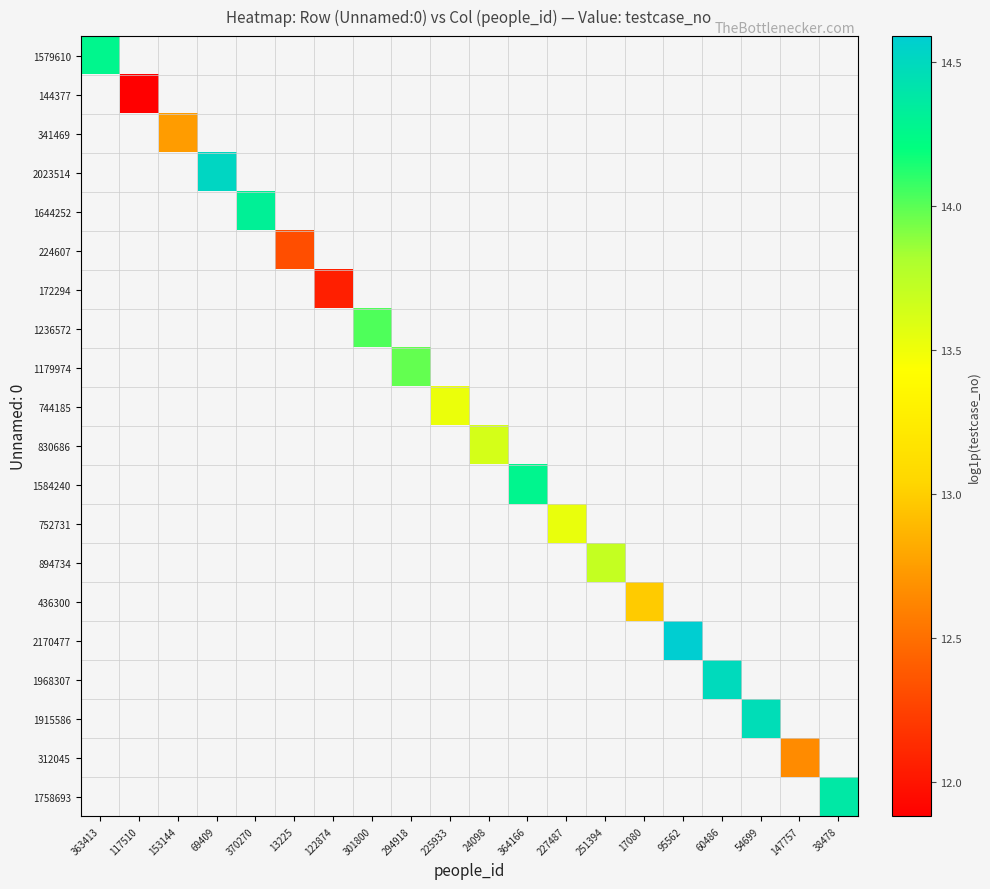

Reading left to right, extract all data points from this chart.

1579610: 363413=14.3	117510=0.0	153144=0.0	69409=0.0	370270=0.0	13225=0.0	122874=0.0	301800=0.0	294918=0.0	225933=0.0	24098=0.0	364166=0.0	227487=0.0	251394=0.0	17080=0.0	95562=0.0	60486=0.0	54699=0.0	147757=0.0	38478=0.0
144377: 363413=0.0	117510=11.9	153144=0.0	69409=0.0	370270=0.0	13225=0.0	122874=0.0	301800=0.0	294918=0.0	225933=0.0	24098=0.0	364166=0.0	227487=0.0	251394=0.0	17080=0.0	95562=0.0	60486=0.0	54699=0.0	147757=0.0	38478=0.0
341469: 363413=0.0	117510=0.0	153144=12.7	69409=0.0	370270=0.0	13225=0.0	122874=0.0	301800=0.0	294918=0.0	225933=0.0	24098=0.0	364166=0.0	227487=0.0	251394=0.0	17080=0.0	95562=0.0	60486=0.0	54699=0.0	147757=0.0	38478=0.0
2023514: 363413=0.0	117510=0.0	153144=0.0	69409=14.5	370270=0.0	13225=0.0	122874=0.0	301800=0.0	294918=0.0	225933=0.0	24098=0.0	364166=0.0	227487=0.0	251394=0.0	17080=0.0	95562=0.0	60486=0.0	54699=0.0	147757=0.0	38478=0.0
1644252: 363413=0.0	117510=0.0	153144=0.0	69409=0.0	370270=14.3	13225=0.0	122874=0.0	301800=0.0	294918=0.0	225933=0.0	24098=0.0	364166=0.0	227487=0.0	251394=0.0	17080=0.0	95562=0.0	60486=0.0	54699=0.0	147757=0.0	38478=0.0
224607: 363413=0.0	117510=0.0	153144=0.0	69409=0.0	370270=0.0	13225=12.3	122874=0.0	301800=0.0	294918=0.0	225933=0.0	24098=0.0	364166=0.0	227487=0.0	251394=0.0	17080=0.0	95562=0.0	60486=0.0	54699=0.0	147757=0.0	38478=0.0
172294: 363413=0.0	117510=0.0	153144=0.0	69409=0.0	370270=0.0	13225=0.0	122874=12.1	301800=0.0	294918=0.0	225933=0.0	24098=0.0	364166=0.0	227487=0.0	251394=0.0	17080=0.0	95562=0.0	60486=0.0	54699=0.0	147757=0.0	38478=0.0
1236572: 363413=0.0	117510=0.0	153144=0.0	69409=0.0	370270=0.0	13225=0.0	122874=0.0	301800=14.0	294918=0.0	225933=0.0	24098=0.0	364166=0.0	227487=0.0	251394=0.0	17080=0.0	95562=0.0	60486=0.0	54699=0.0	147757=0.0	38478=0.0
1179974: 363413=0.0	117510=0.0	153144=0.0	69409=0.0	370270=0.0	13225=0.0	122874=0.0	301800=0.0	294918=14.0	225933=0.0	24098=0.0	364166=0.0	227487=0.0	251394=0.0	17080=0.0	95562=0.0	60486=0.0	54699=0.0	147757=0.0	38478=0.0
744185: 363413=0.0	117510=0.0	153144=0.0	69409=0.0	370270=0.0	13225=0.0	122874=0.0	301800=0.0	294918=0.0	225933=13.5	24098=0.0	364166=0.0	227487=0.0	251394=0.0	17080=0.0	95562=0.0	60486=0.0	54699=0.0	147757=0.0	38478=0.0
830686: 363413=0.0	117510=0.0	153144=0.0	69409=0.0	370270=0.0	13225=0.0	122874=0.0	301800=0.0	294918=0.0	225933=0.0	24098=13.6	364166=0.0	227487=0.0	251394=0.0	17080=0.0	95562=0.0	60486=0.0	54699=0.0	147757=0.0	38478=0.0
1584240: 363413=0.0	117510=0.0	153144=0.0	69409=0.0	370270=0.0	13225=0.0	122874=0.0	301800=0.0	294918=0.0	225933=0.0	24098=0.0	364166=14.3	227487=0.0	251394=0.0	17080=0.0	95562=0.0	60486=0.0	54699=0.0	147757=0.0	38478=0.0
752731: 363413=0.0	117510=0.0	153144=0.0	69409=0.0	370270=0.0	13225=0.0	122874=0.0	301800=0.0	294918=0.0	225933=0.0	24098=0.0	364166=0.0	227487=13.5	251394=0.0	17080=0.0	95562=0.0	60486=0.0	54699=0.0	147757=0.0	38478=0.0
894734: 363413=0.0	117510=0.0	153144=0.0	69409=0.0	370270=0.0	13225=0.0	122874=0.0	301800=0.0	294918=0.0	225933=0.0	24098=0.0	364166=0.0	227487=0.0	251394=13.7	17080=0.0	95562=0.0	60486=0.0	54699=0.0	147757=0.0	38478=0.0
436300: 363413=0.0	117510=0.0	153144=0.0	69409=0.0	370270=0.0	13225=0.0	122874=0.0	301800=0.0	294918=0.0	225933=0.0	24098=0.0	364166=0.0	227487=0.0	251394=0.0	17080=13.0	95562=0.0	60486=0.0	54699=0.0	147757=0.0	38478=0.0
2170477: 363413=0.0	117510=0.0	153144=0.0	69409=0.0	370270=0.0	13225=0.0	122874=0.0	301800=0.0	294918=0.0	225933=0.0	24098=0.0	364166=0.0	227487=0.0	251394=0.0	17080=0.0	95562=14.6	60486=0.0	54699=0.0	147757=0.0	38478=0.0
1968307: 363413=0.0	117510=0.0	153144=0.0	69409=0.0	370270=0.0	13225=0.0	122874=0.0	301800=0.0	294918=0.0	225933=0.0	24098=0.0	364166=0.0	227487=0.0	251394=0.0	17080=0.0	95562=0.0	60486=14.5	54699=0.0	147757=0.0	38478=0.0
1915586: 363413=0.0	117510=0.0	153144=0.0	69409=0.0	370270=0.0	13225=0.0	122874=0.0	301800=0.0	294918=0.0	225933=0.0	24098=0.0	364166=0.0	227487=0.0	251394=0.0	17080=0.0	95562=0.0	60486=0.0	54699=14.5	147757=0.0	38478=0.0
312045: 363413=0.0	117510=0.0	153144=0.0	69409=0.0	370270=0.0	13225=0.0	122874=0.0	301800=0.0	294918=0.0	225933=0.0	24098=0.0	364166=0.0	227487=0.0	251394=0.0	17080=0.0	95562=0.0	60486=0.0	54699=0.0	147757=12.7	38478=0.0
1758693: 363413=0.0	117510=0.0	153144=0.0	69409=0.0	370270=0.0	13225=0.0	122874=0.0	301800=0.0	294918=0.0	225933=0.0	24098=0.0	364166=0.0	227487=0.0	251394=0.0	17080=0.0	95562=0.0	60486=0.0	54699=0.0	147757=0.0	38478=14.4